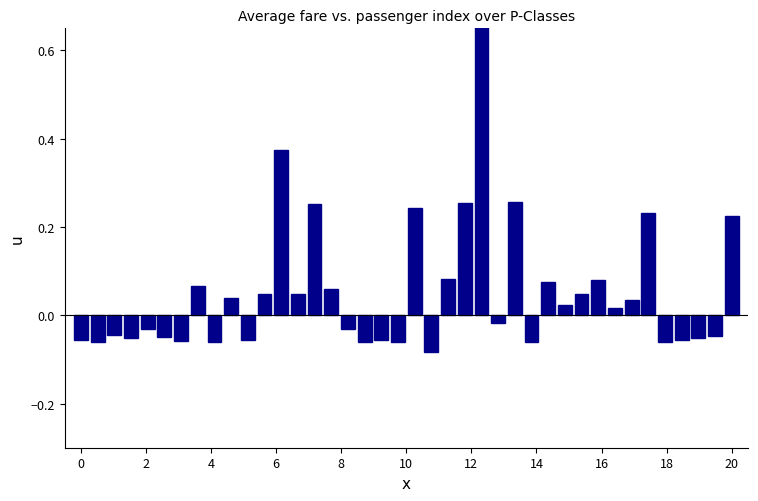

How many negative values are there?

20